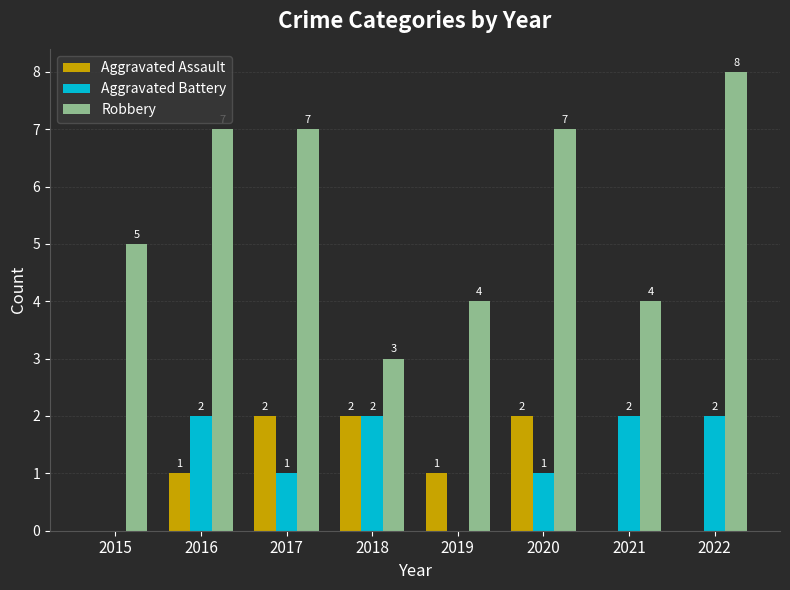

Which series has the largest total across all categories?

Robbery